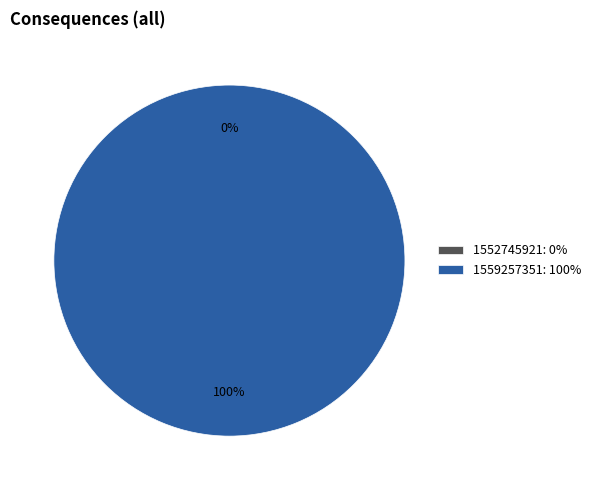

Which category has the smallest portion of the pie?

1552745921